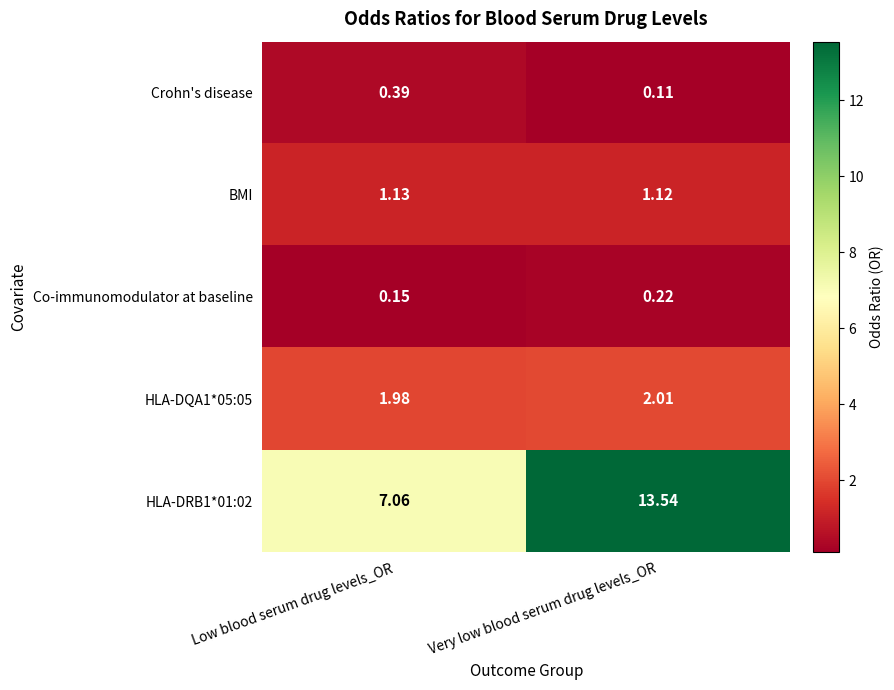

At which category does the chart reach its minimum across all series?

Very low blood serum drug levels_OR